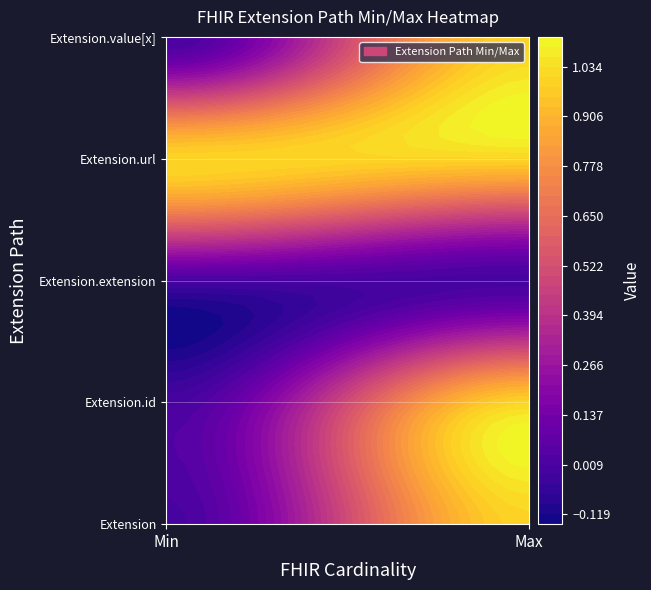

Is it true that Extension.id equals 1 at Extension.id?

True